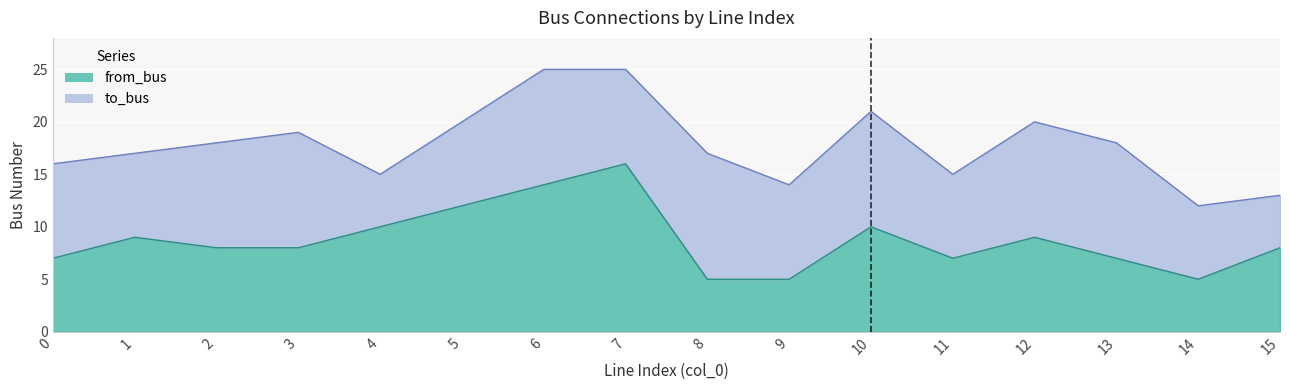

List the labels in order of value, smallest first.

8, 9, 14, 0, 11, 13, 2, 3, 15, 1, 12, 4, 10, 5, 6, 7